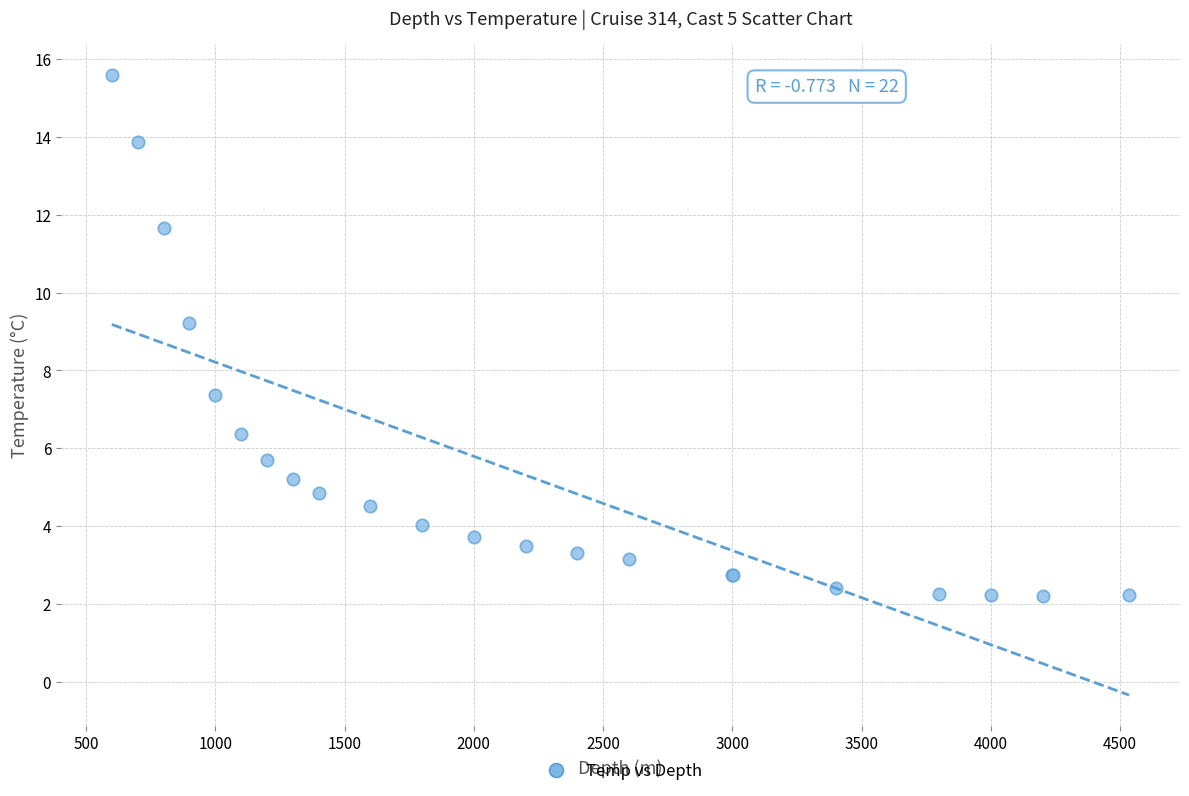

What Y value in the scatter plot is closest to 8?

7.4